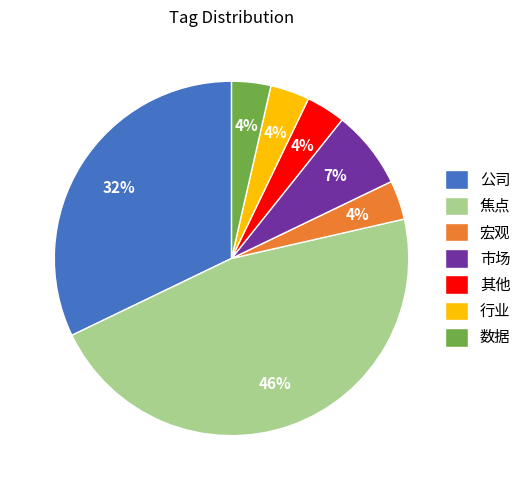

What percentage is the 数据 slice, to the nearest percent?

4%